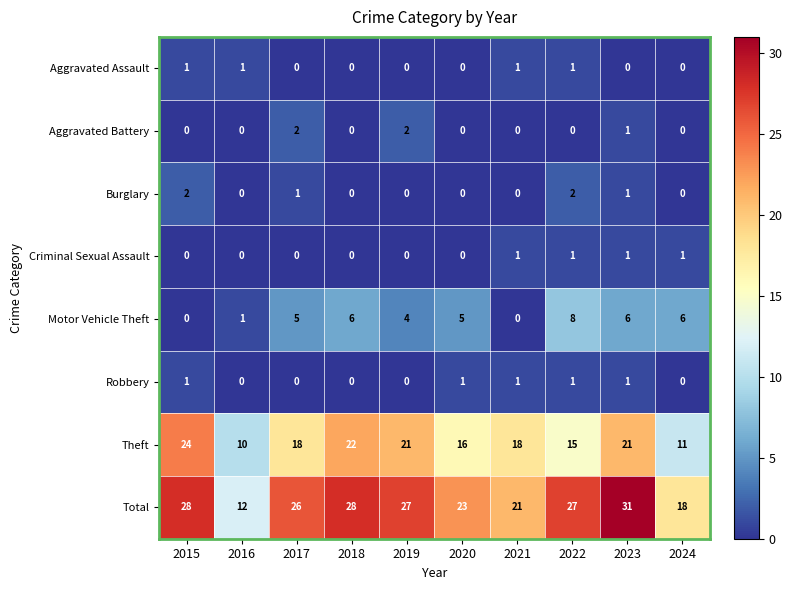

Where does the Total series first go above 27?

2015